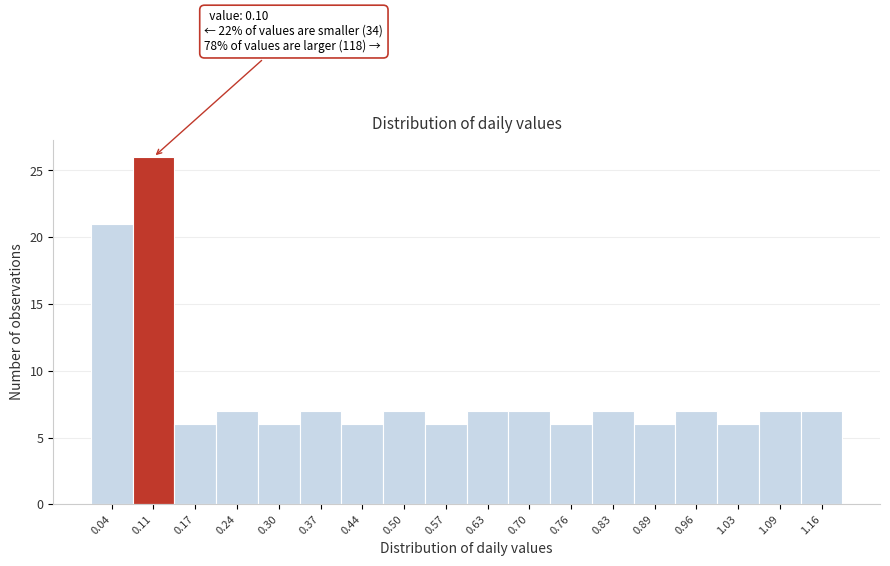

Which range on the x-axis has the tallest bar?

0.08 to 0.14